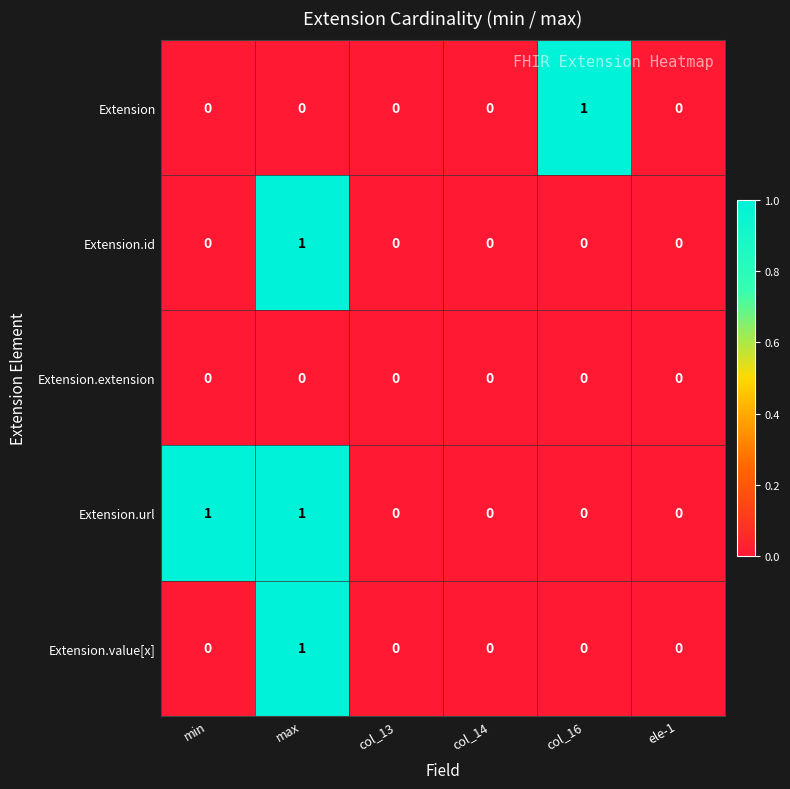

Reading left to right, list all the values displayed in this chart.

Extension: min=0	max=0	col_13=0	col_14=0	col_16=1	ele-1=0
Extension.id: min=0	max=1	col_13=0	col_14=0	col_16=0	ele-1=0
Extension.extension: min=0	max=0	col_13=0	col_14=0	col_16=0	ele-1=0
Extension.url: min=1	max=1	col_13=0	col_14=0	col_16=0	ele-1=0
Extension.value[x]: min=0	max=1	col_13=0	col_14=0	col_16=0	ele-1=0